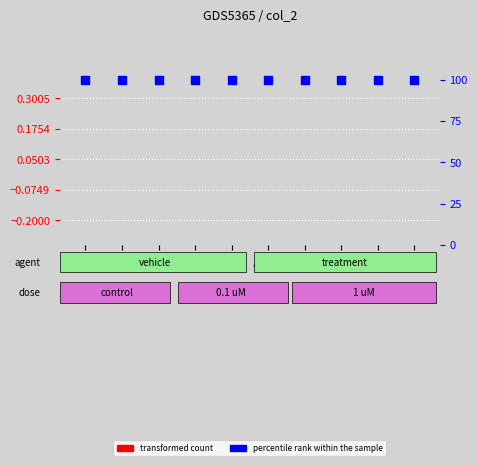

Which series reaches the minimum Y coordinate?

transformed count